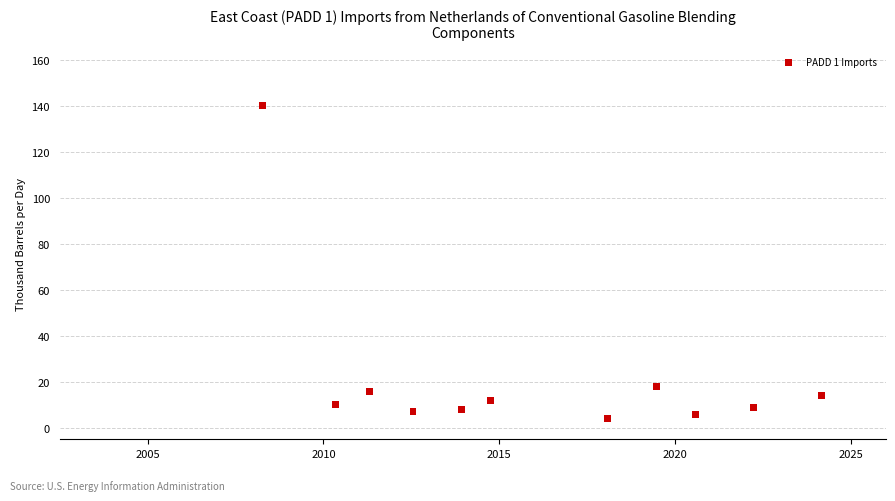

What Y value in the scatter plot is closest to 71?

17.9